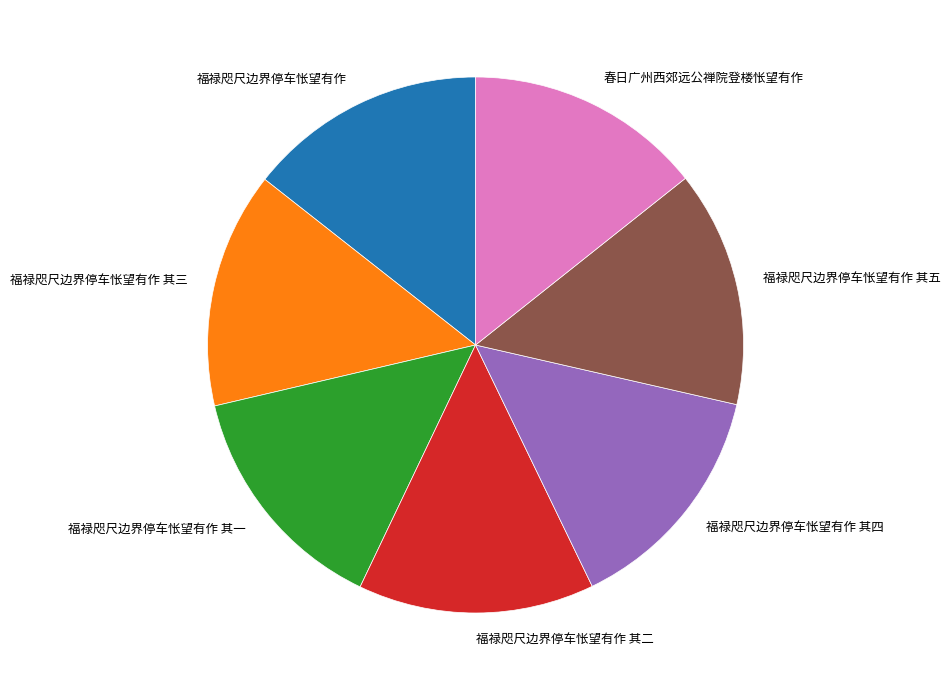

Approximately how many times larger is the value at 福禄咫尺边界停车怅望有作 其三 compared to 福禄咫尺边界停车怅望有作?

1.0